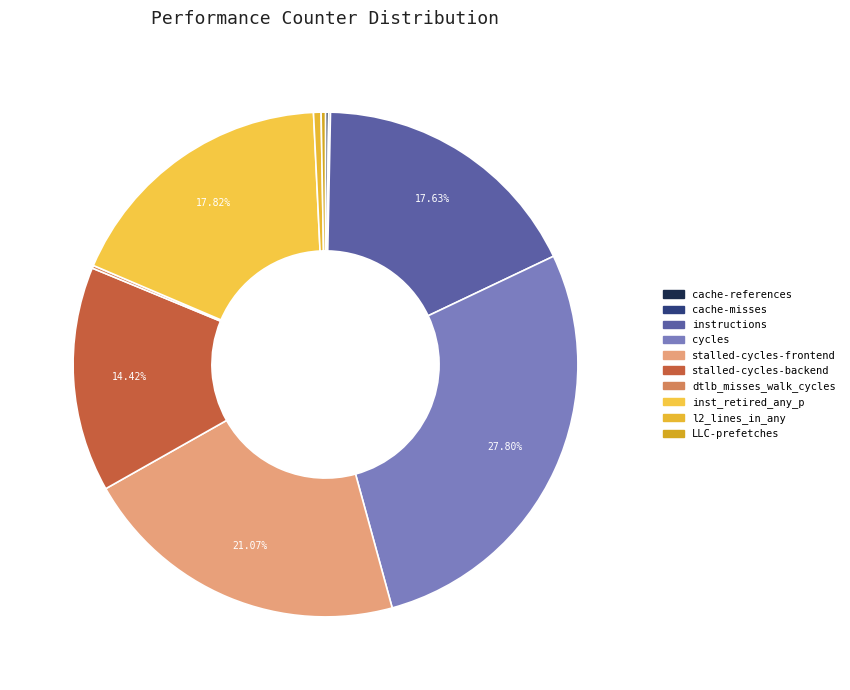

True or false: inst_retired_any_p accounts for 27% of the total.

False